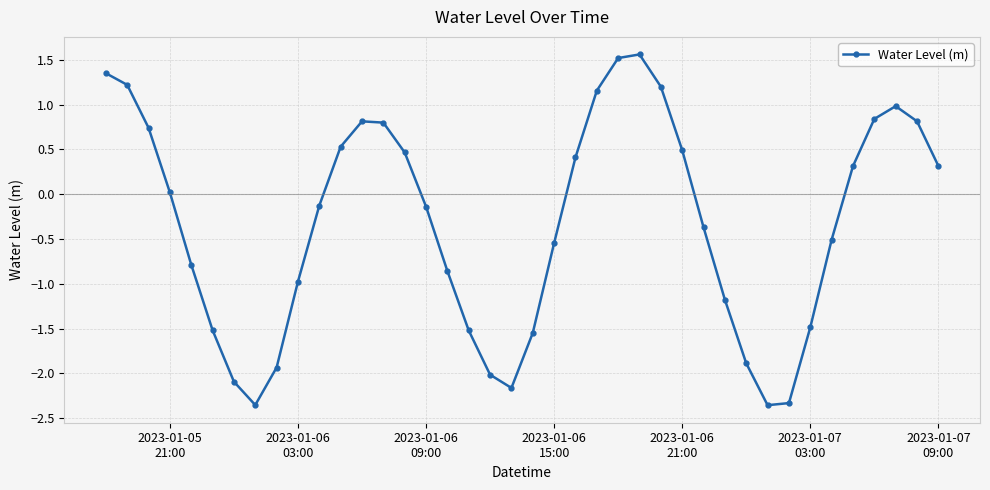

How many values are above zero?

19